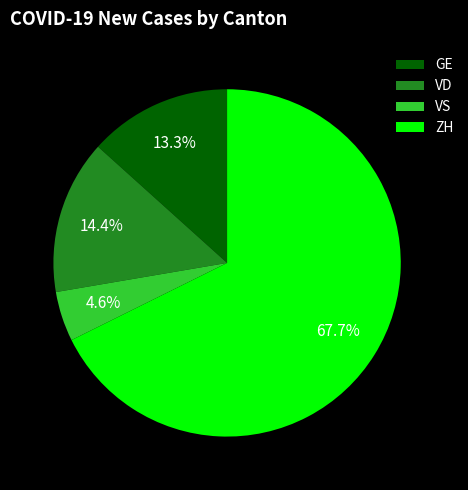

Rank the categories by value from lowest to highest.

VS, GE, VD, ZH